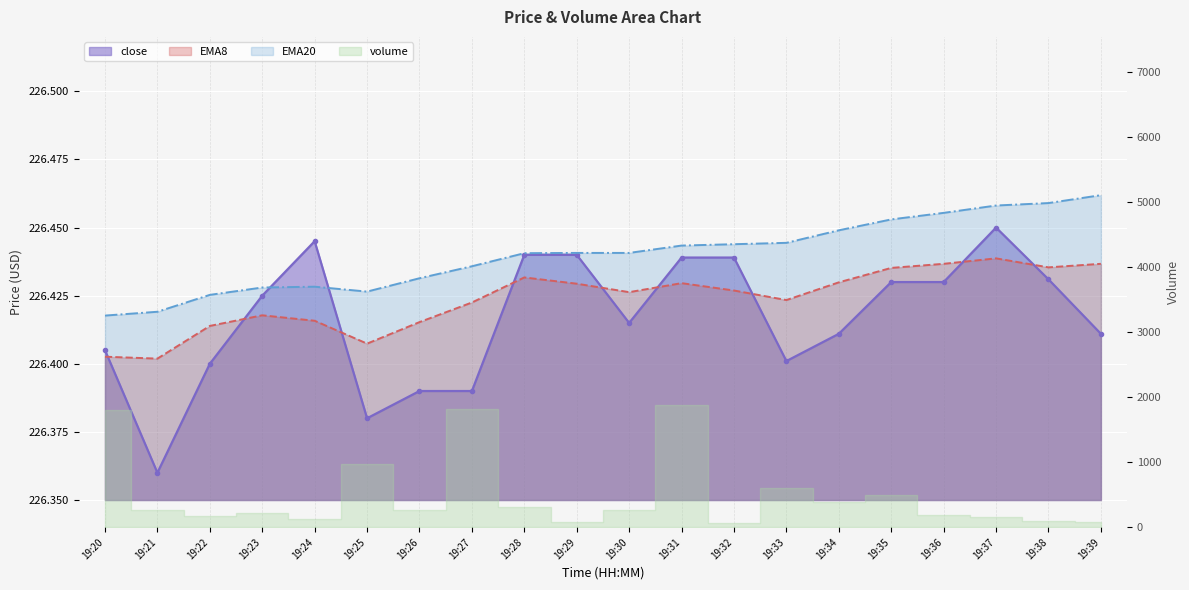

True or false: close has more than 1 interior local peaks.

True